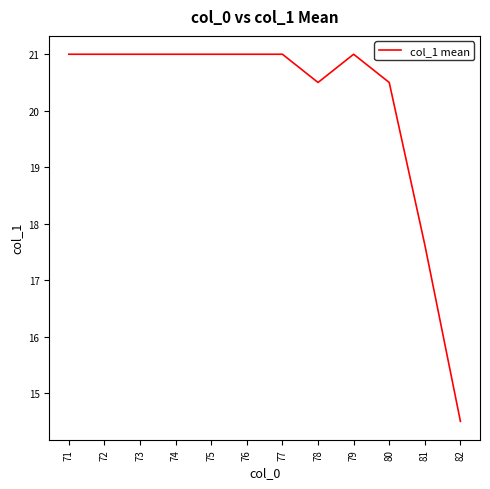

What is the difference between the maximum and minimum values?

6.5